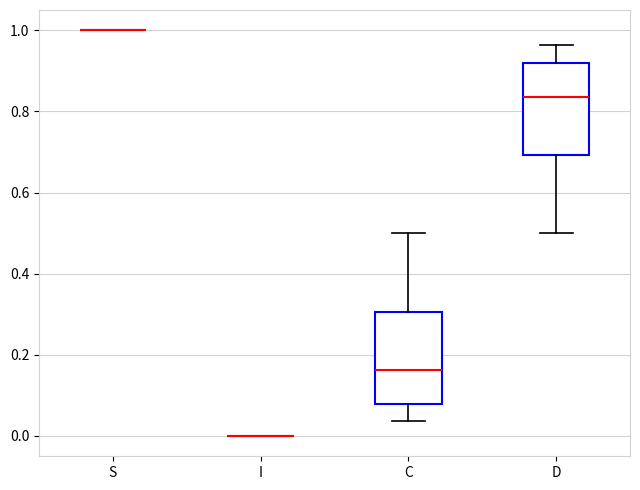

Where does the median line of the box for C sit on the y-axis? The values are not printed on the chart, so give them approximately, as read against the axis.

0.16